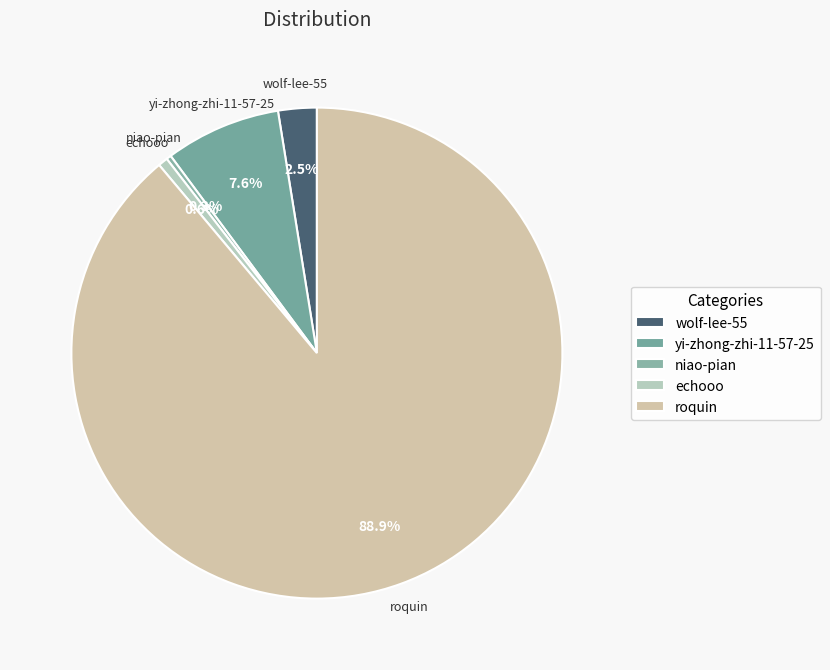

Which has a higher value, niao-pian or wolf-lee-55?

wolf-lee-55